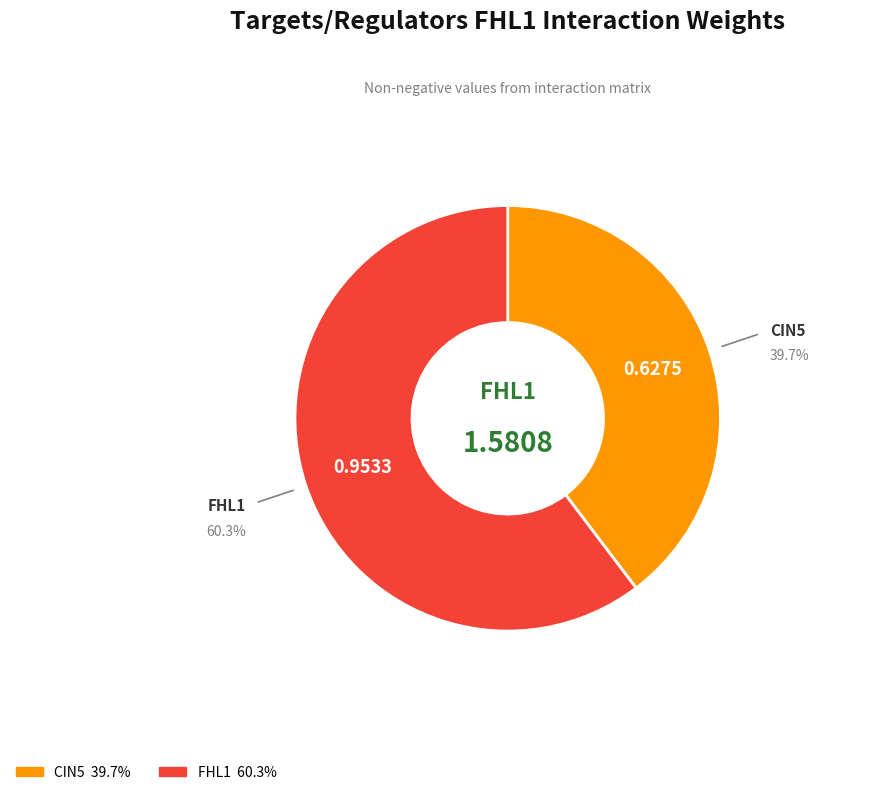

Is there a majority slice in this chart?

Yes